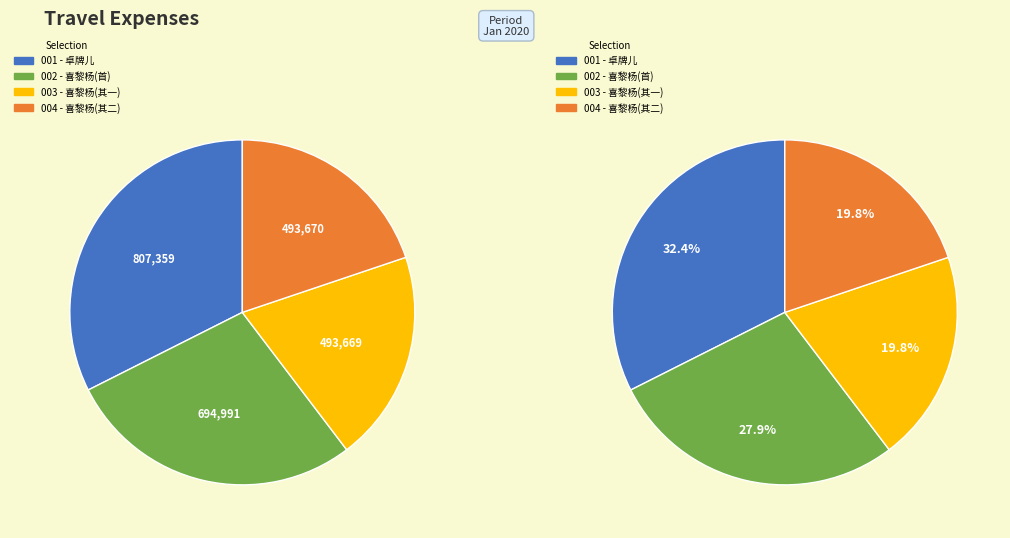

To the nearest percent, what percentage of the pie is 卓牌儿 联吟为阎牛叟赋?

32%